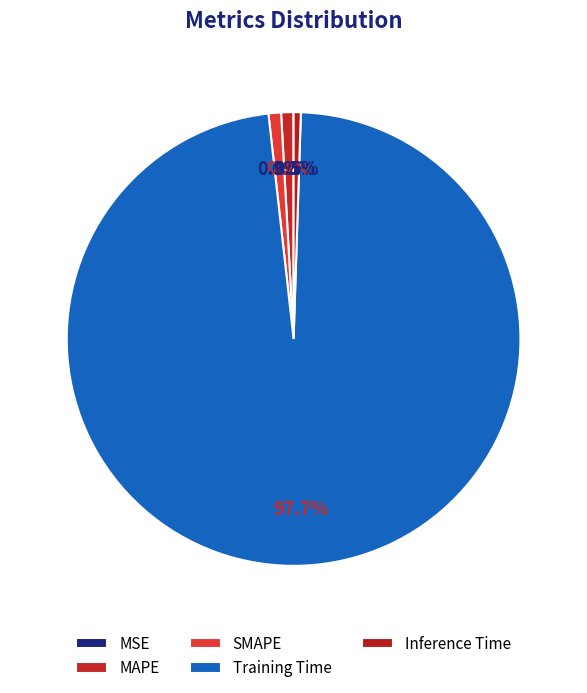

What is the smallest slice in the pie chart?

MSE